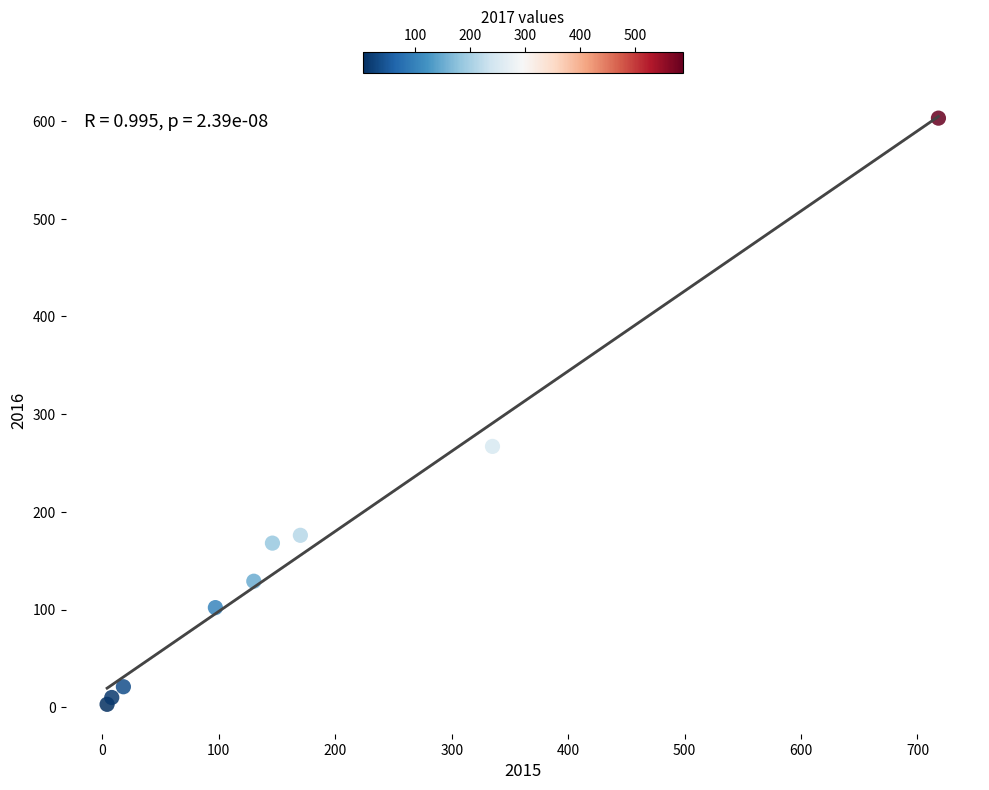

What Y value in the scatter plot is closest to 303?

267